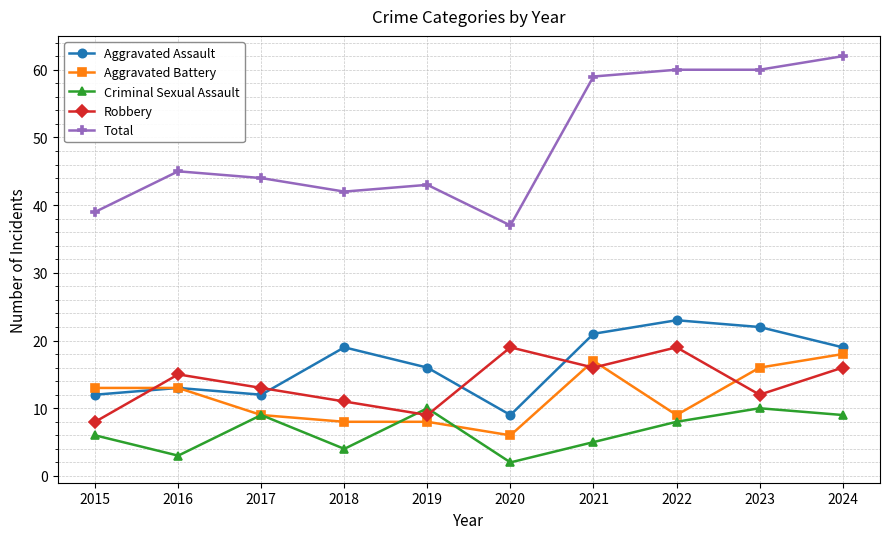

What is the difference between the second highest and second lowest values in the Aggravated Assault series?

10